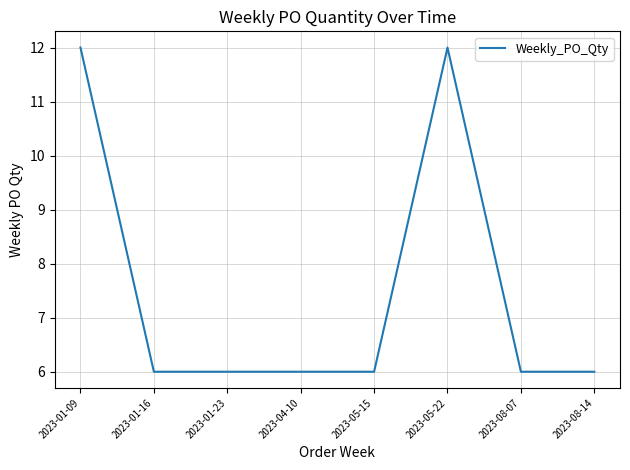

Reading right to left, list all the values displayed in this chart.

2023-08-14=6	2023-08-07=6	2023-05-22=12	2023-05-15=6	2023-04-10=6	2023-01-23=6	2023-01-16=6	2023-01-09=12